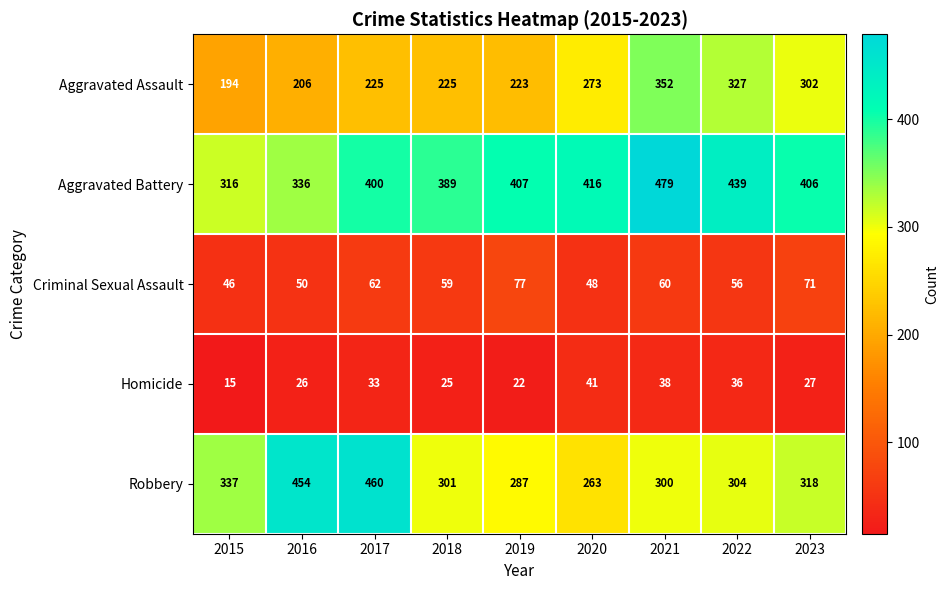

What is the lowest value of the Aggravated Assault series?

194